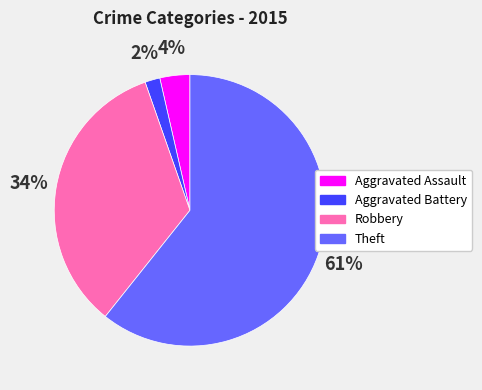

How many slices are in this pie chart?

4